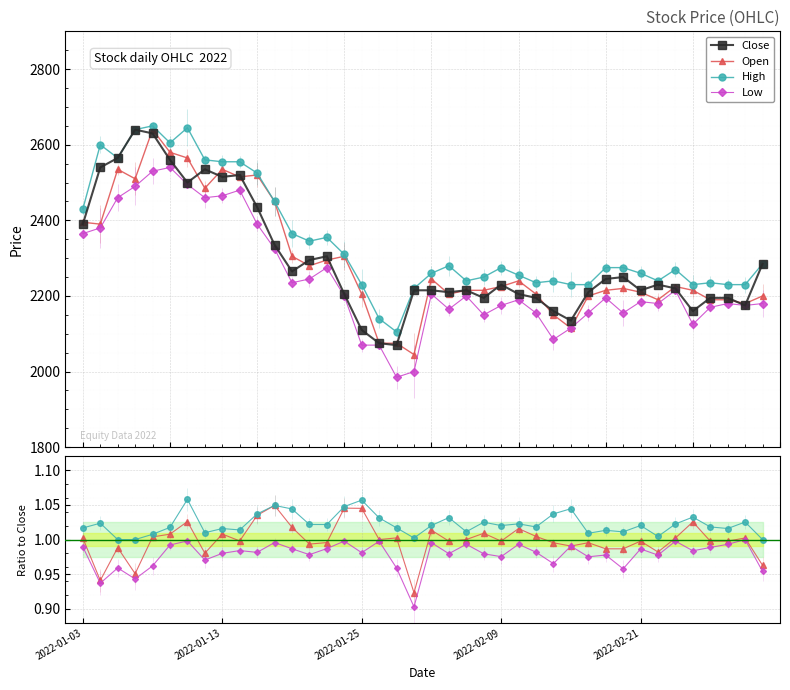

Is the value of Open at 34 greater than the value of High at 11?

No